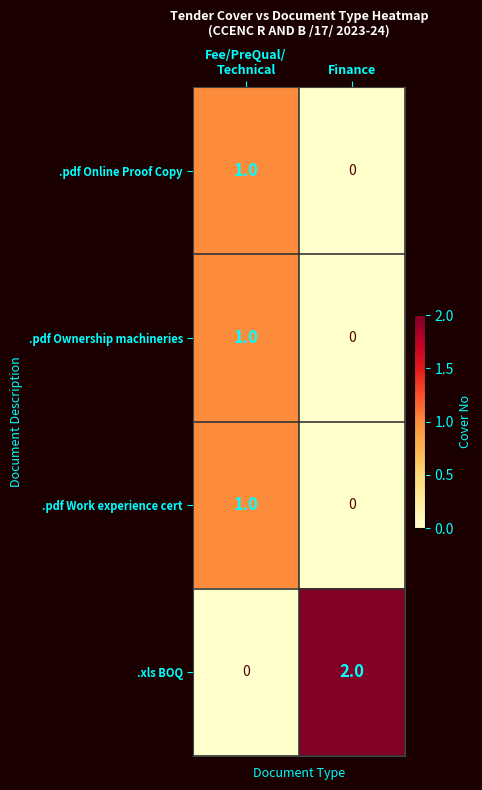

Count the number of categories in the chart.

2